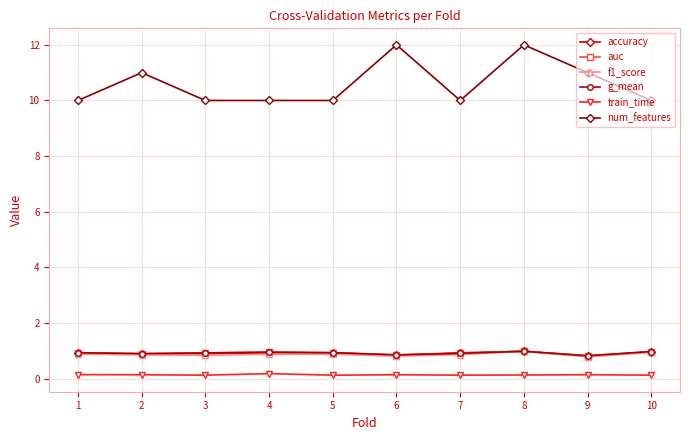

The value of g_mean at 5 is 1.4. True or false?

False